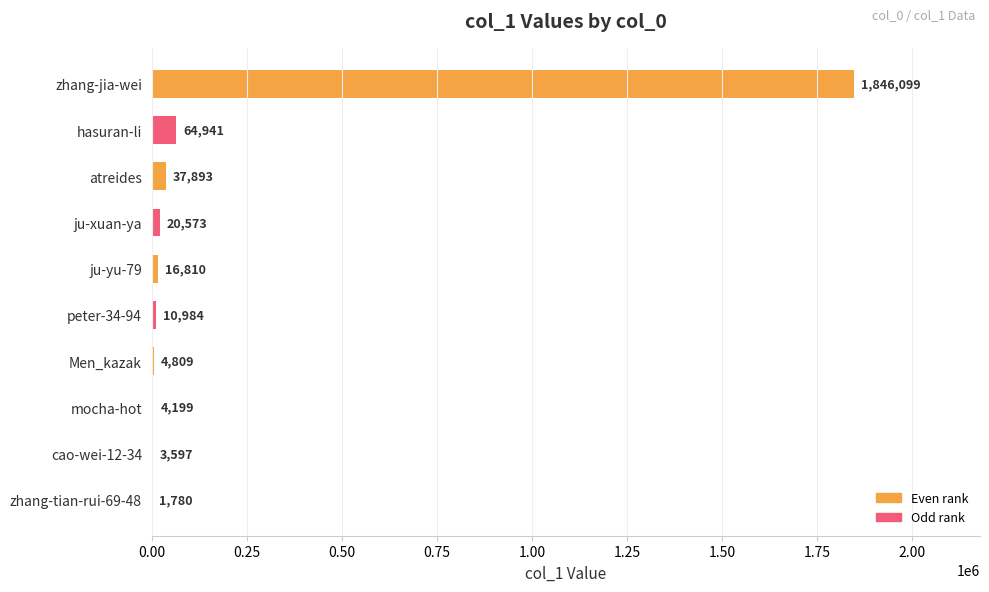

Between ju-xuan-ya and zhang-jia-wei, which is larger?

zhang-jia-wei